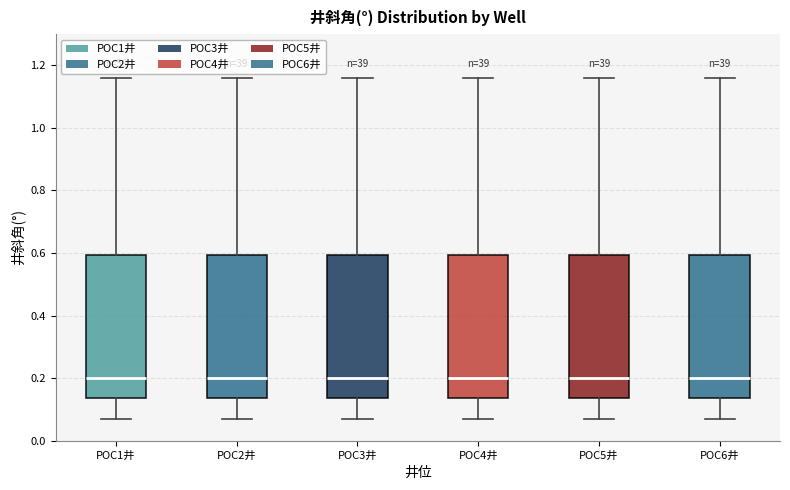

Where is the upper edge of the box for POC1井 on the y-axis? The values are not printed on the chart, so give them approximately, as read against the axis.

0.60